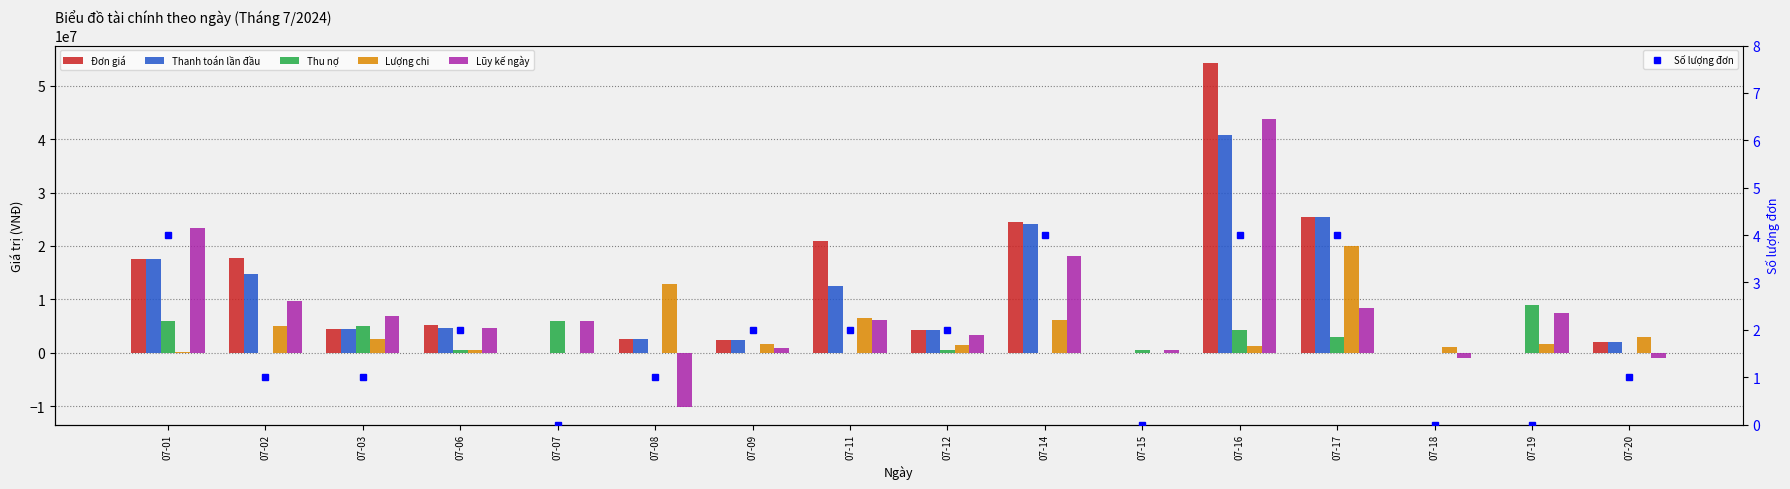

Reading left to right, extract all data points from this chart.

Đơn giá: 07-01=17500000	07-02=17730000	07-03=4500000	07-06=5200000	07-07=0	07-08=2600000	07-09=2400000	07-11=21000000	07-12=4300000	07-14=24500000	07-15=0	07-16=54300000	07-17=25350000	07-18=0	07-19=0	07-20=2000000
Thanh toán lần đầu: 07-01=17500000	07-02=14730000	07-03=4500000	07-06=4700000	07-07=0	07-08=2600000	07-09=2400000	07-11=12500000	07-12=4300000	07-14=24200000	07-15=0	07-16=40800000	07-17=25350000	07-18=0	07-19=0	07-20=2000000
Thu nợ: 07-01=6000000	07-02=0	07-03=5000000	07-06=500000	07-07=6000000	07-08=0	07-09=0	07-11=0	07-12=500000	07-14=0	07-15=500000	07-16=4200000	07-17=3000000	07-18=0	07-19=9000000	07-20=0
Lượng chi: 07-01=200000	07-02=5000000	07-03=2584000	07-06=500000	07-07=0	07-08=12805000	07-09=1550000	07-11=6438000	07-12=1500000	07-14=6165000	07-15=0	07-16=1200000	07-17=19980000	07-18=1000000	07-19=1600000	07-20=3000000
Lũy kế ngày: 07-01=23300000	07-02=9730000	07-03=6916000	07-06=4700000	07-07=6000000	07-08=-10205000	07-09=850000	07-11=6062000	07-12=3300000	07-14=18035000	07-15=500000	07-16=43800000	07-17=8370000	07-18=-1000000	07-19=7400000	07-20=-1000000
Số lượng đơn: 07-01=4	07-02=1	07-03=1	07-06=2	07-07=0	07-08=1	07-09=2	07-11=2	07-12=2	07-14=4	07-15=0	07-16=4	07-17=4	07-18=0	07-19=0	07-20=1